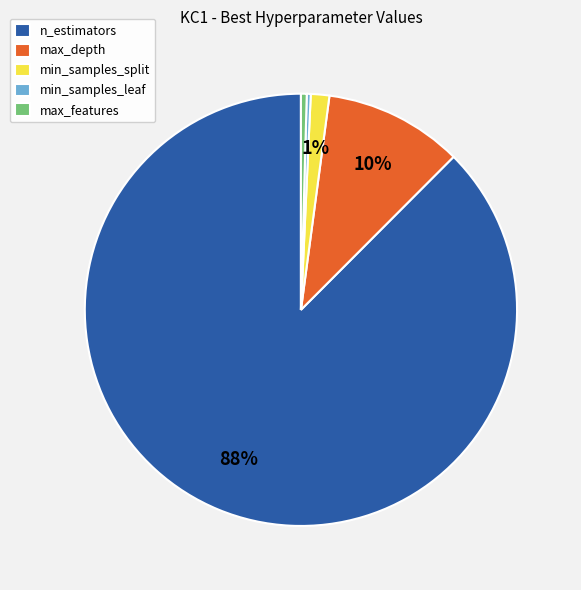

Combined, do max_features and min_samples_leaf account for over 50%?

No